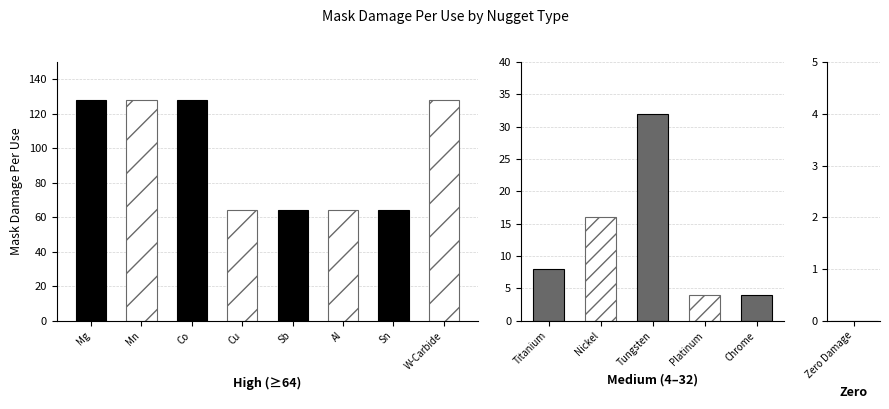

Count the number of values greater than 4.

11